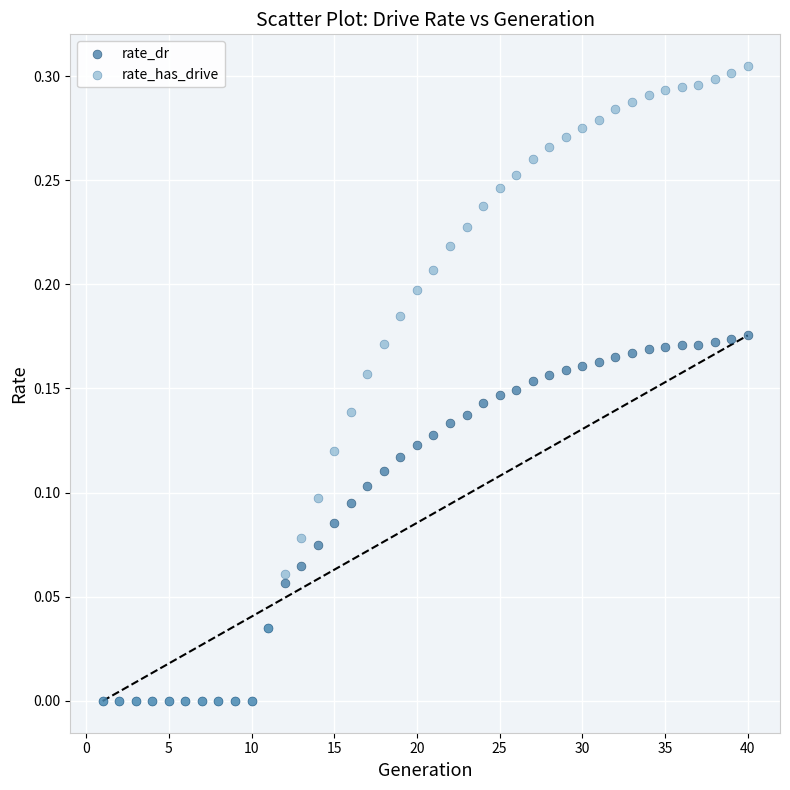

What are all the series names shown in the legend?

rate_dr, rate_has_drive